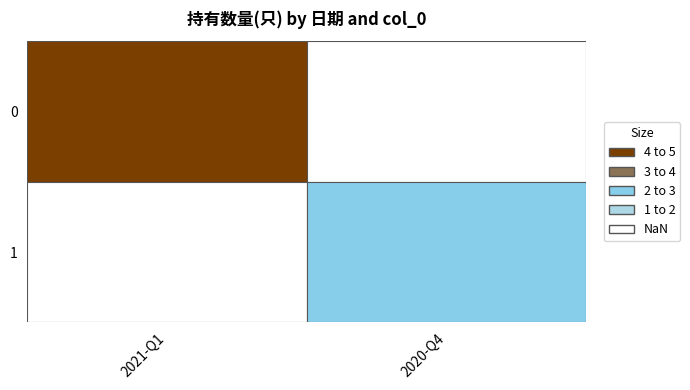

Reading right to left, what are all the values shown in this chart?

2	4